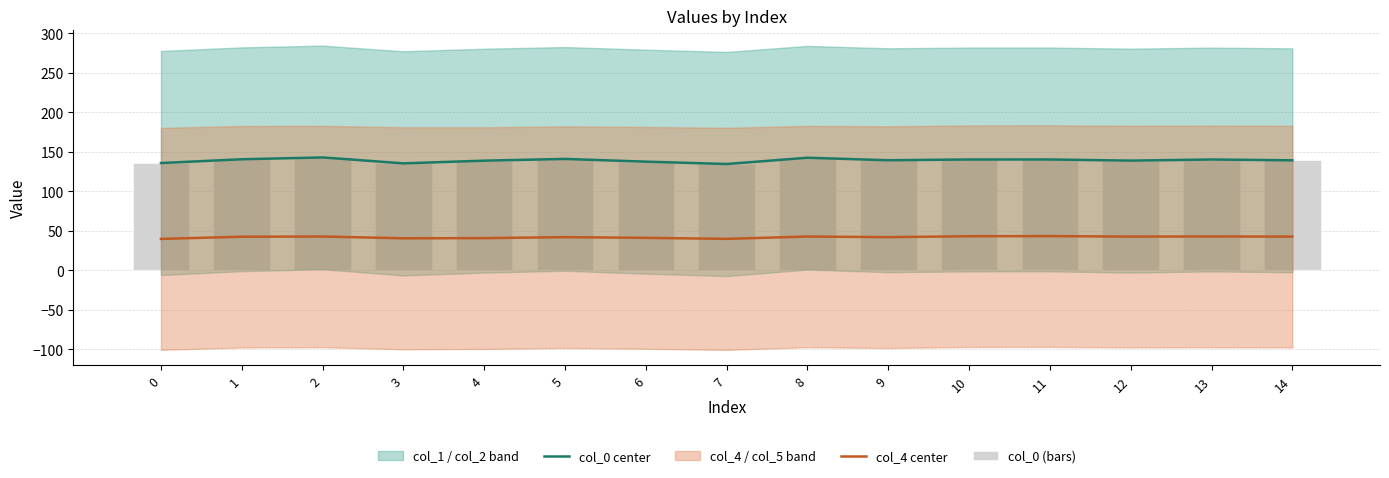

Which series has the largest total across all categories?

col_0 center